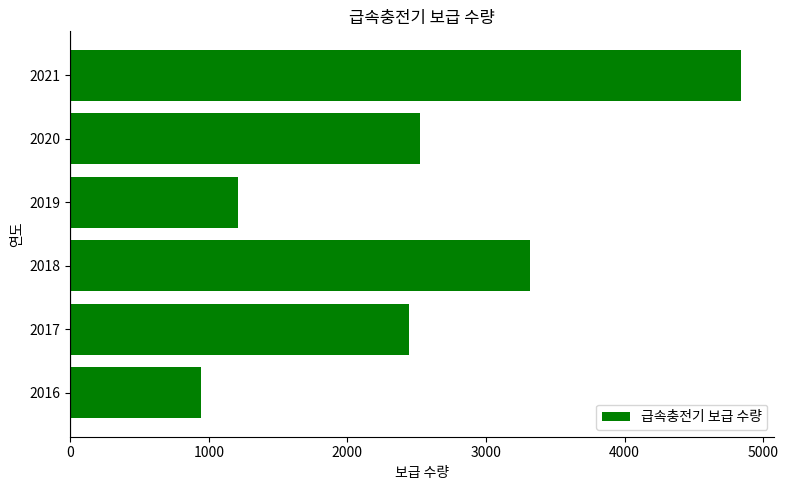

Count the number of categories in the chart.

6